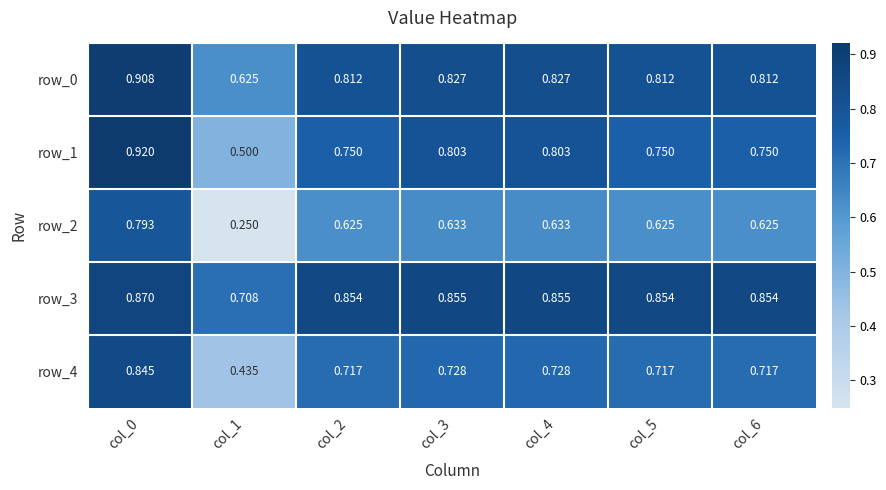

Count the number of data series in this chart.

5